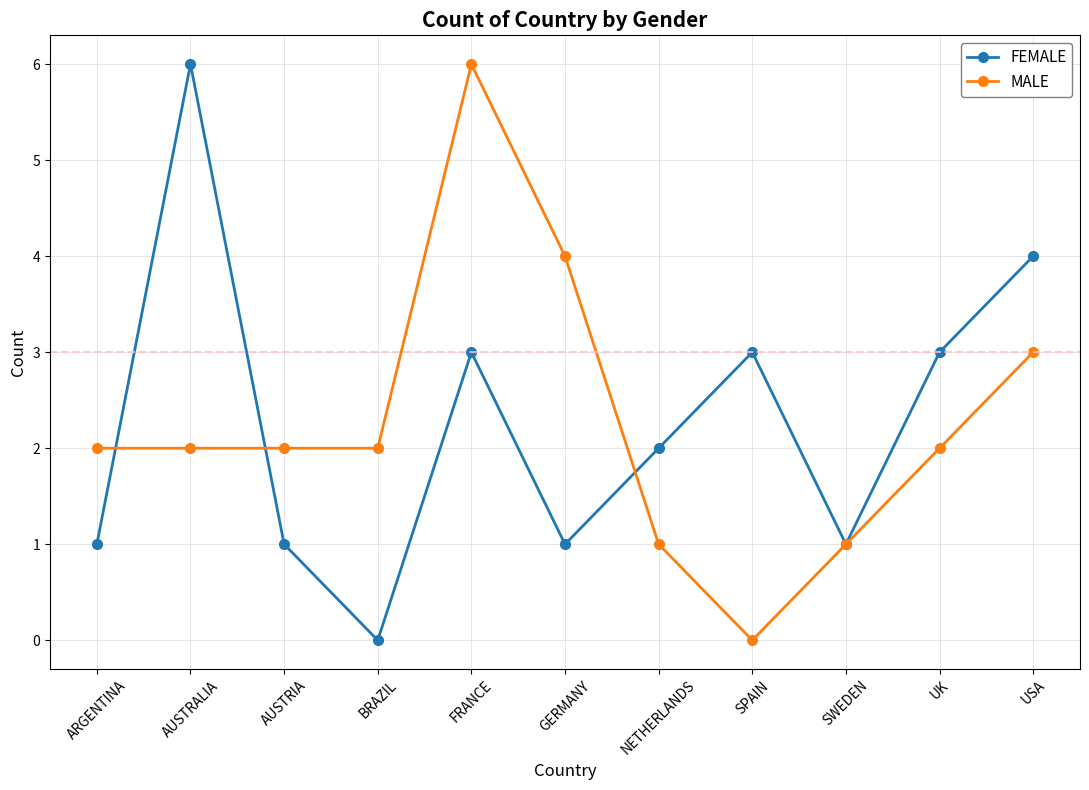

Reading right to left, what are all the values shown in this chart?

FEMALE: USA=4	UK=3	SWEDEN=1	SPAIN=3	NETHERLANDS=2	GERMANY=1	FRANCE=3	BRAZIL=0	AUSTRIA=1	AUSTRALIA=6	ARGENTINA=1
MALE: USA=3	UK=2	SWEDEN=1	SPAIN=0	NETHERLANDS=1	GERMANY=4	FRANCE=6	BRAZIL=2	AUSTRIA=2	AUSTRALIA=2	ARGENTINA=2